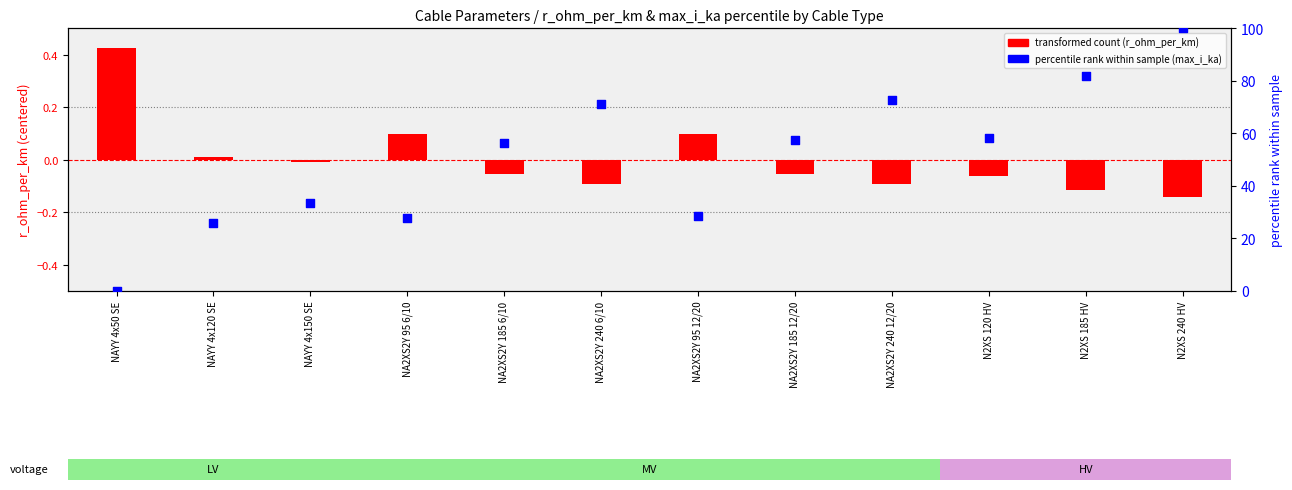

Which series reaches the maximum Y coordinate?

percentile rank (max_i_ka)